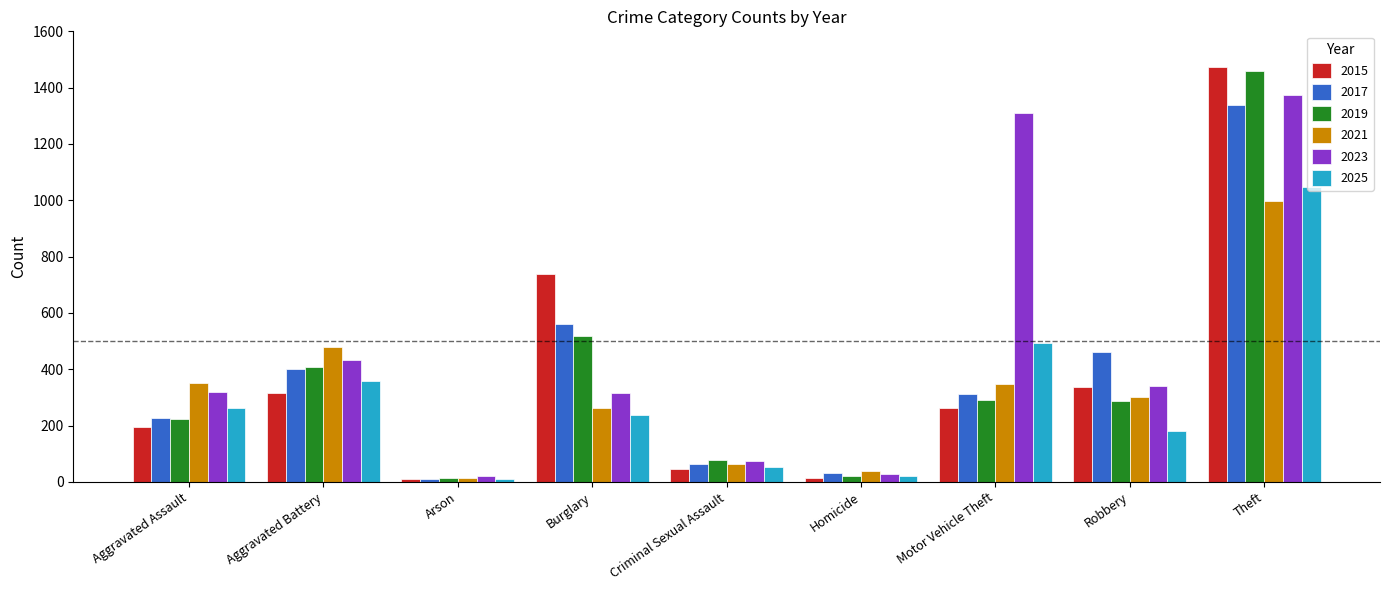

What position from the right is Aggravated Assault?

9